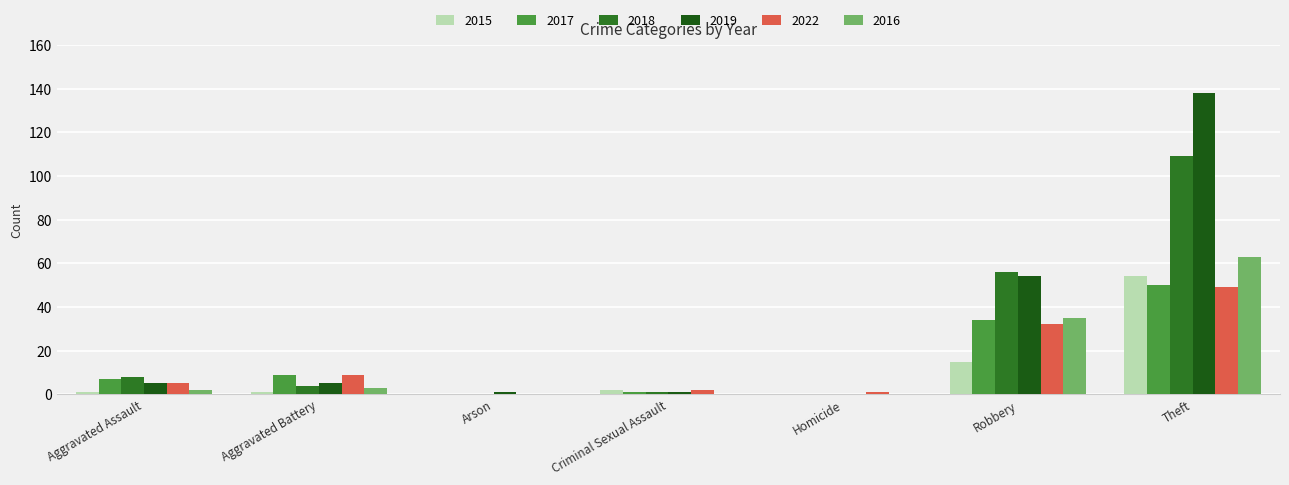

What are all the series names shown in the legend?

2015, 2017, 2018, 2019, 2022, 2016